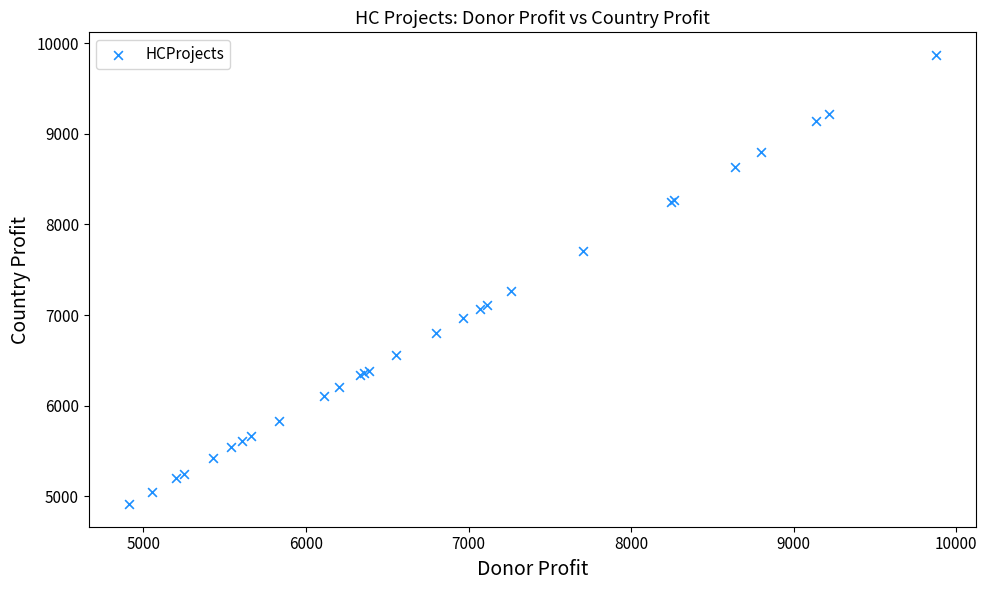

What Y value in the scatter plot is closest to 7392?

7264